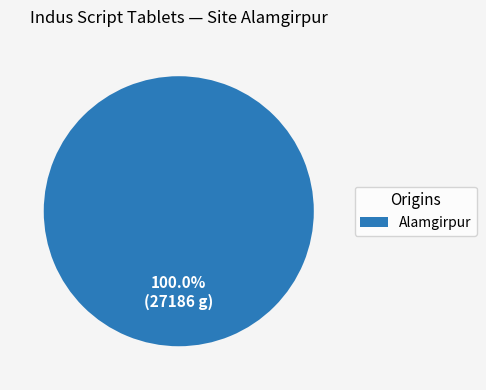

Which slice represents more than half of the pie?

Alamgirpur